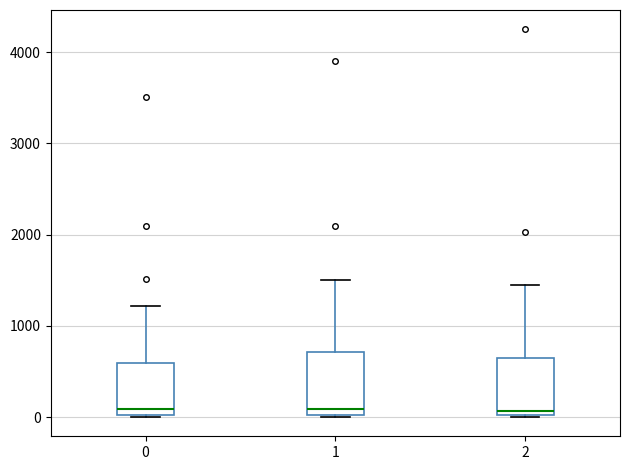

Reading left to right, read every box against the y-axis: the position of its median line, the range the box covers, and the ends of its whiskers. The values are not printed on the chart, so give them approximately, as read against the axis.

0: median 100, box 0 to 600, whiskers 0 to 1200
1: median 100, box 0 to 700, whiskers 0 to 1500
2: median 100, box 0 to 600, whiskers 0 to 1500